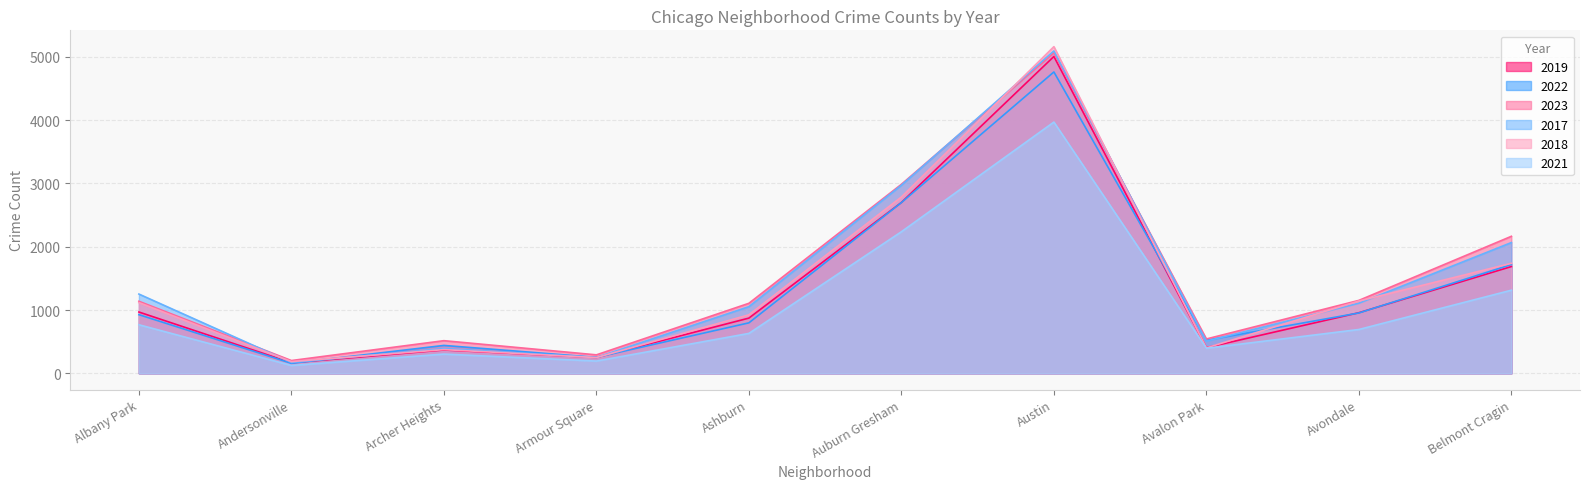

True or false: 2021 and 2022 intersect in this chart.

False